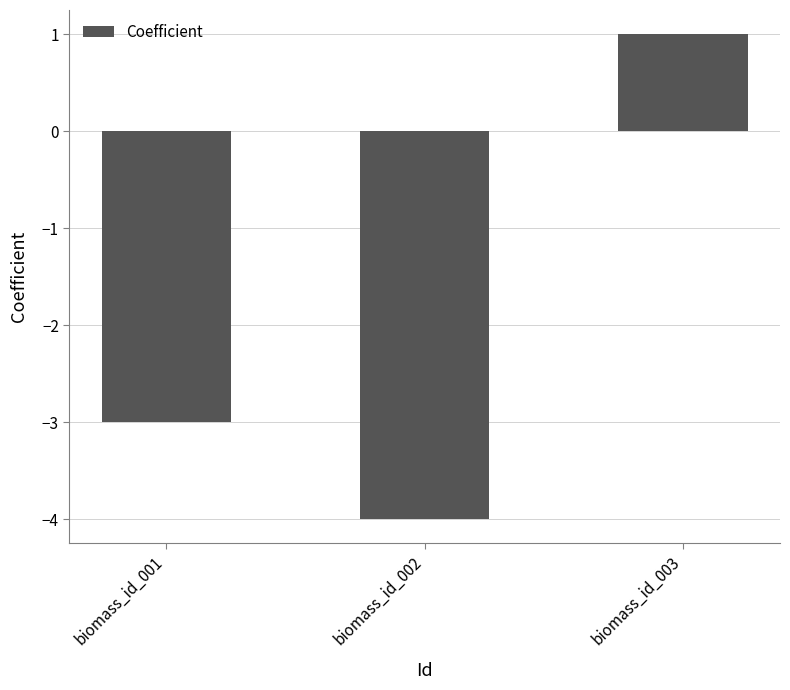

What is the difference between the values at biomass_id_002 and biomass_id_001?

1